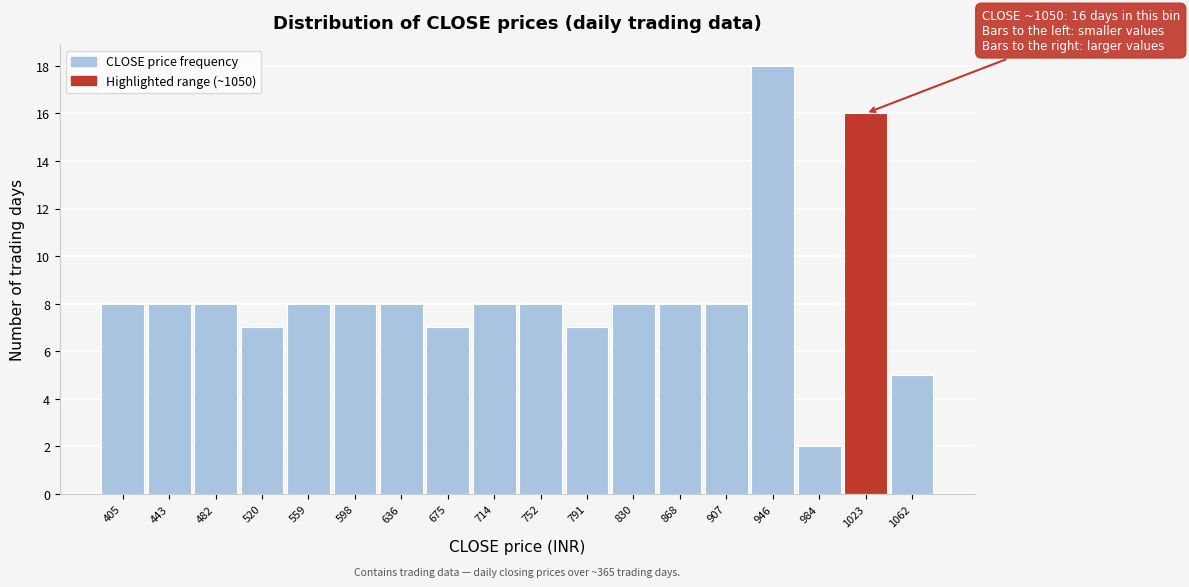

Reading left to right, list all the values displayed in this chart.

8	8	8	7	8	8	8	7	8	8	7	8	8	8	18	2	16	5